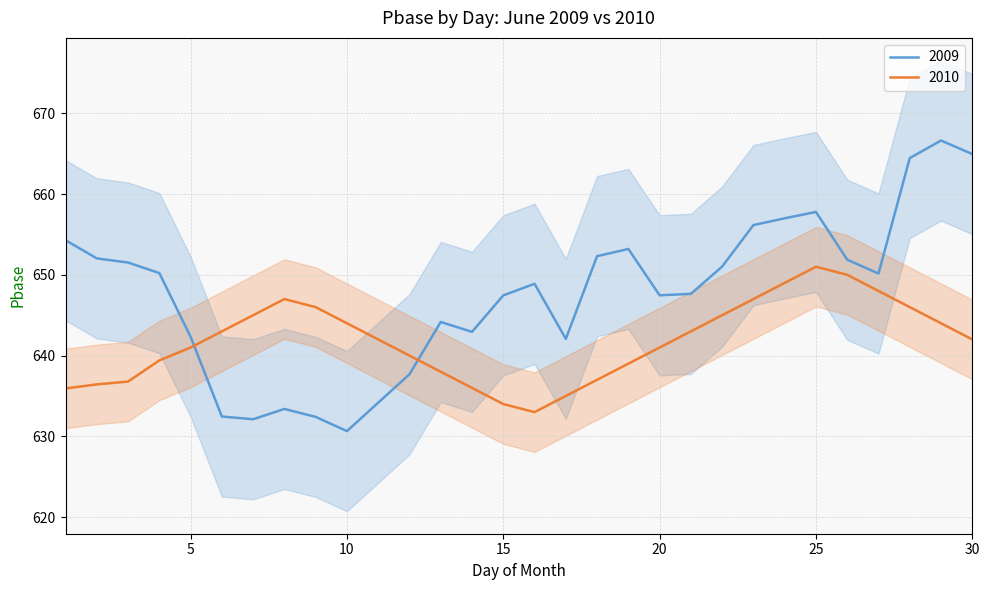

What is the total value across all series at 16?

1281.9